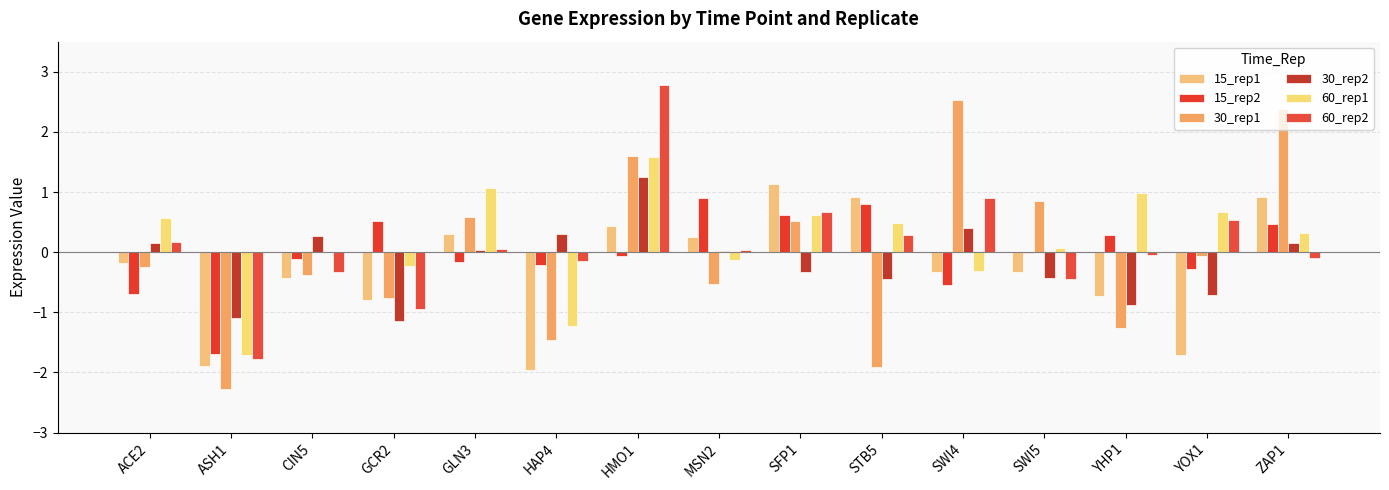

Which has a higher value, HAP4 or YHP1?

YHP1